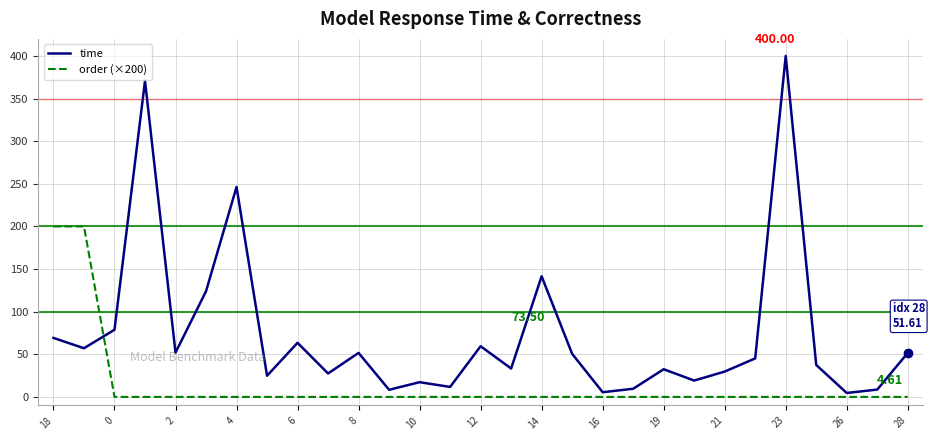

List the series in order of their peak value, lowest first.

order (×200), time